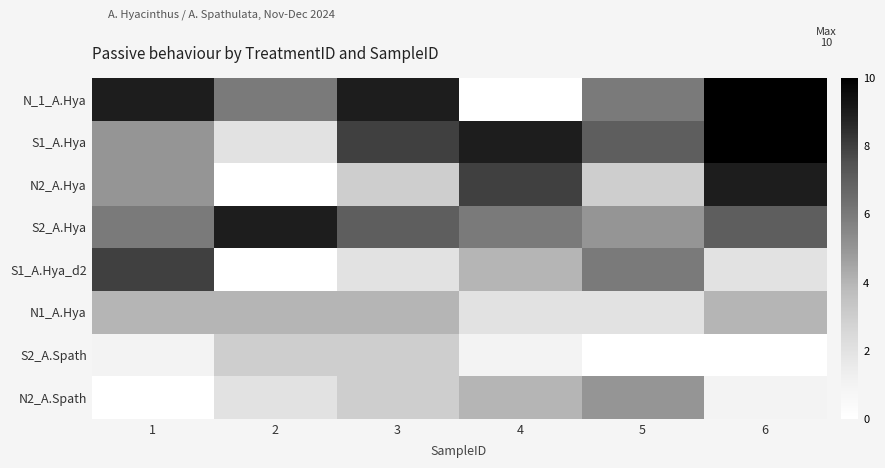

Reading left to right, extract all data points from this chart.

N_1_A.Hya: 1=9	2=6	3=9	4=0	5=6	6=10
S1_A.Hya: 1=5	2=2	3=8	4=9	5=7	6=10
N2_A.Hya: 1=5	2=0	3=3	4=8	5=3	6=9
S2_A.Hya: 1=6	2=9	3=7	4=6	5=5	6=7
S1_A.Hya_d2: 1=8	2=0	3=2	4=4	5=6	6=2
N1_A.Hya: 1=4	2=4	3=4	4=2	5=2	6=4
S2_A.Spath: 1=1	2=3	3=3	4=1	5=0	6=0
N2_A.Spath: 1=0	2=2	3=3	4=4	5=5	6=1